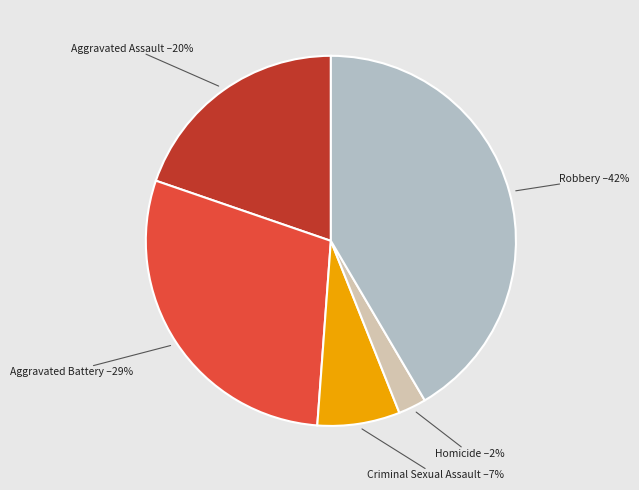

To the nearest percent, what portion does Aggravated Assault represent?

20%